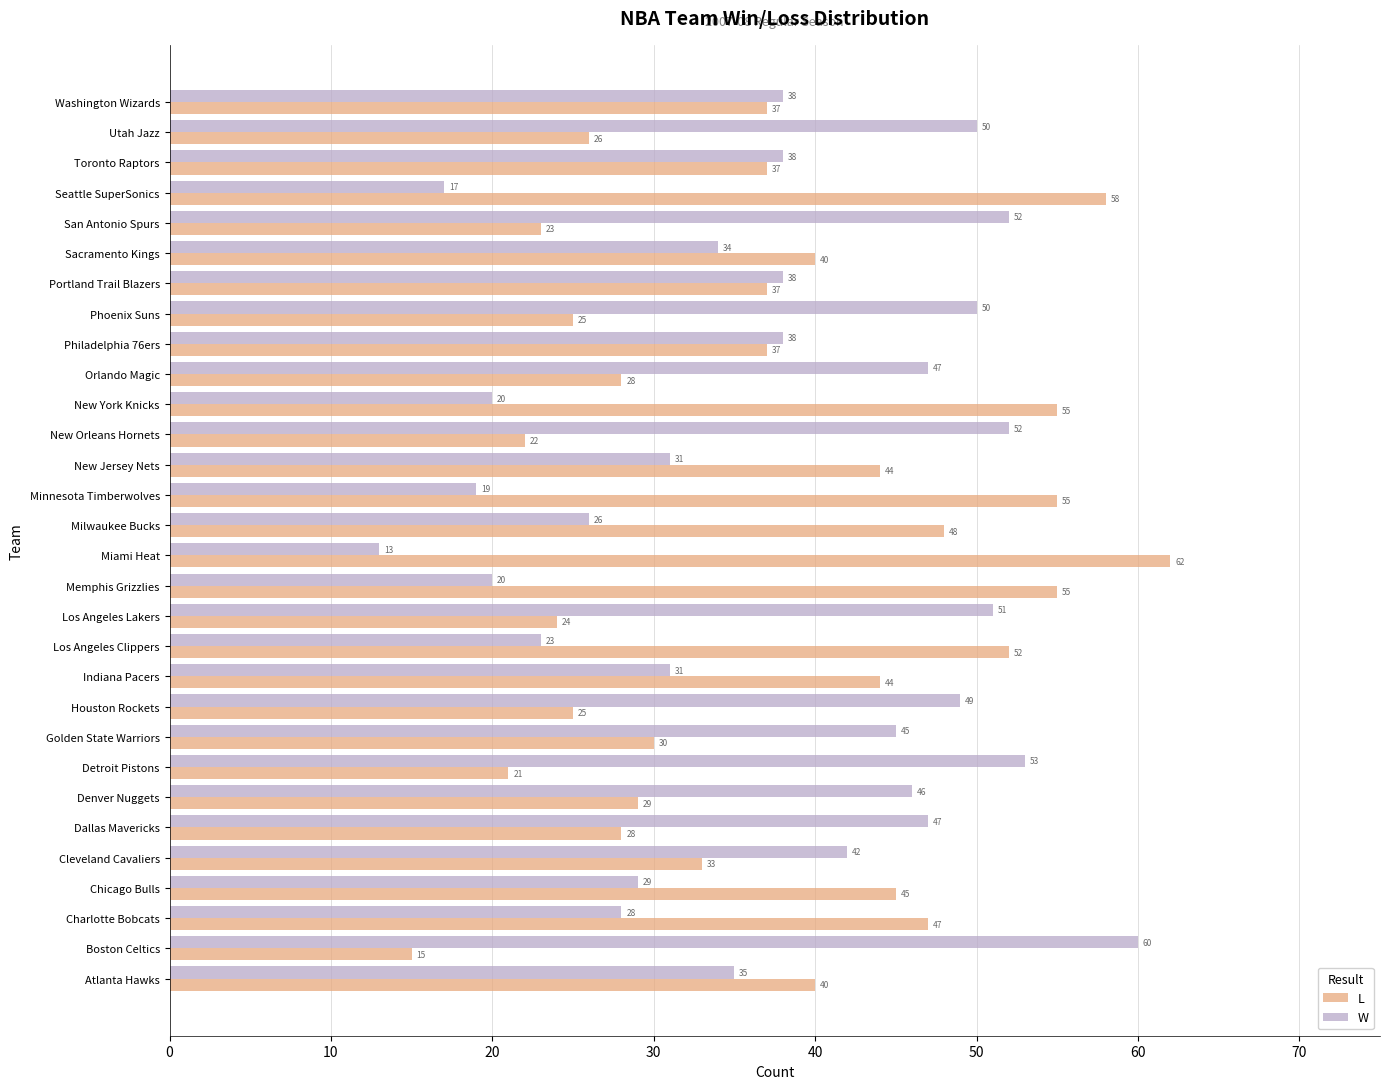

The value of L at New York Knicks is 55. True or false?

True